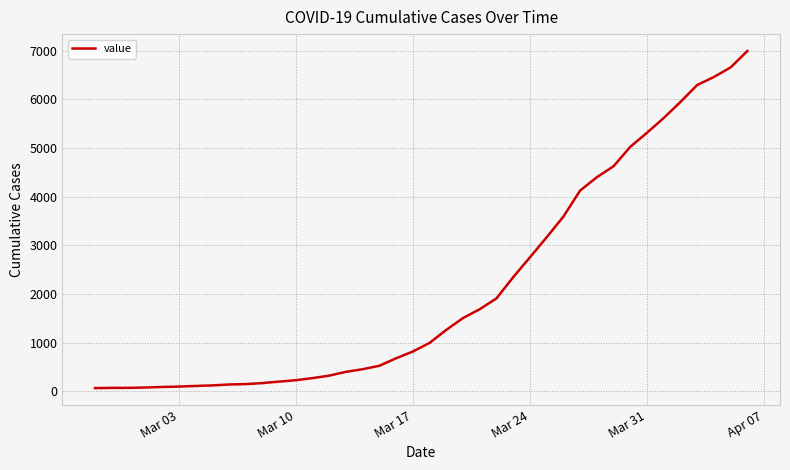

What is the difference between the maximum and minimum values?

6931